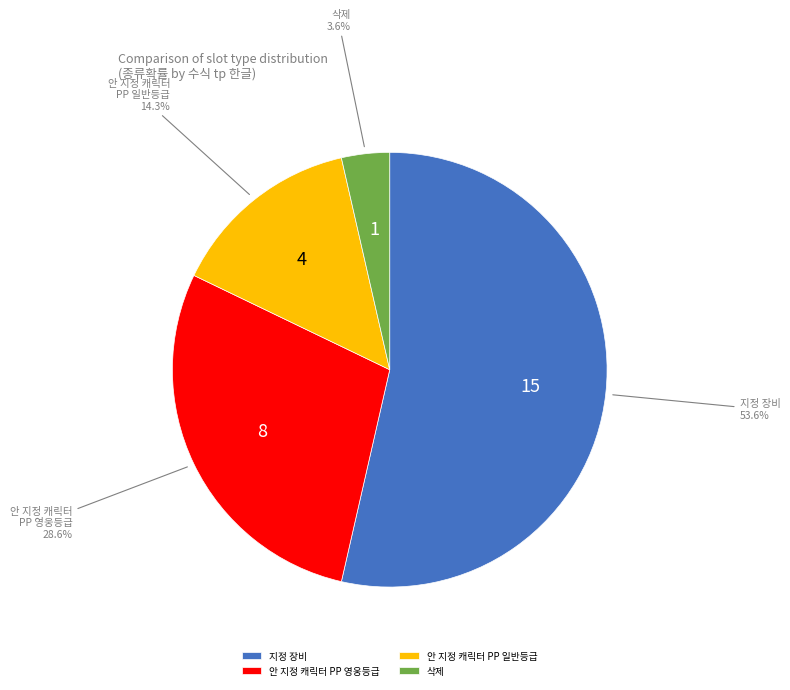

How many segments does this pie chart have?

4